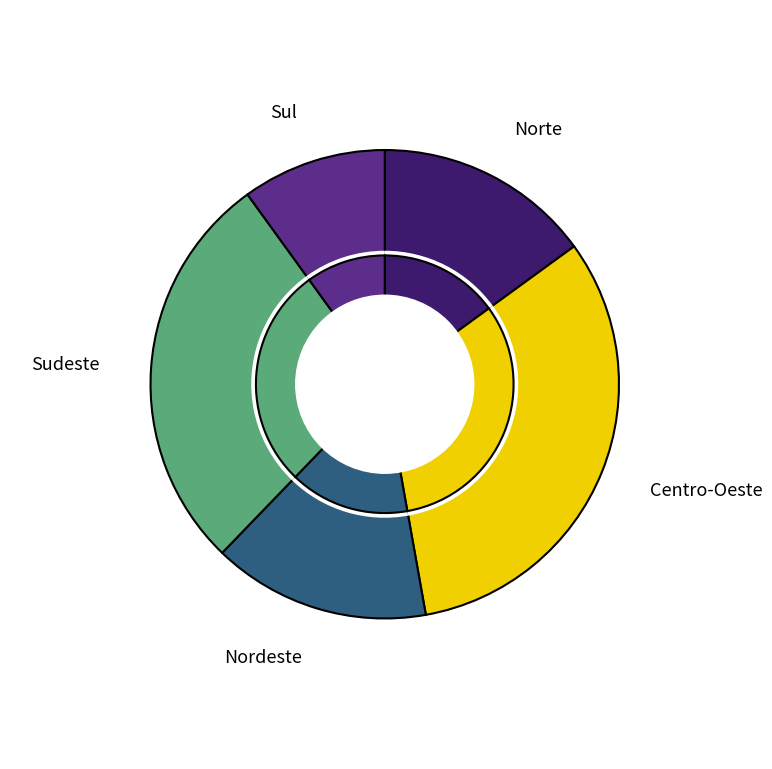

How many segments does this pie chart have?

5